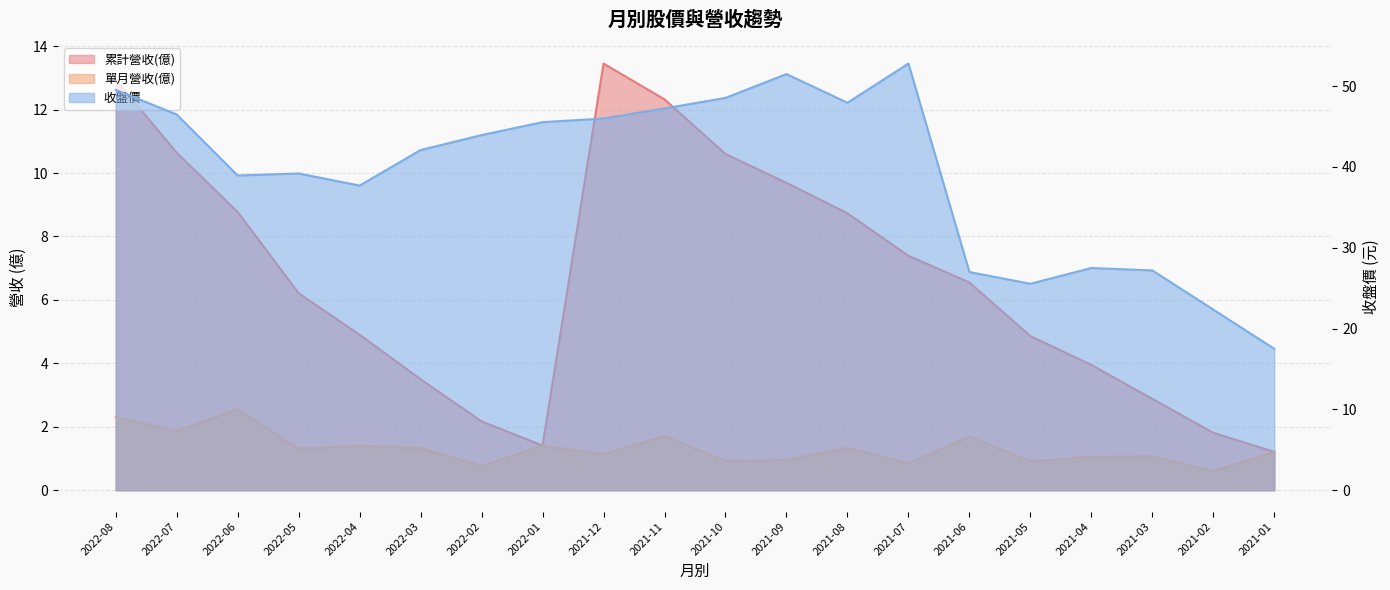

Reading right to left, list all the values displayed in this chart.

累計營收(億): 2021-01=1.2	2021-02=1.8	2021-03=2.9	2021-04=4.0	2021-05=4.9	2021-06=6.5	2021-07=7.4	2021-08=8.7	2021-09=9.7	2021-10=10.6	2021-11=12.3	2021-12=13.4	2022-01=1.4	2022-02=2.2	2022-03=3.5	2022-04=4.9	2022-05=6.2	2022-06=8.8	2022-07=10.6	2022-08=12.9
單月營收(億): 2021-01=1.2	2021-02=0.6	2021-03=1.1	2021-04=1.1	2021-05=0.9	2021-06=1.7	2021-07=0.8	2021-08=1.3	2021-09=1.0	2021-10=0.9	2021-11=1.7	2021-12=1.1	2022-01=1.4	2022-02=0.8	2022-03=1.3	2022-04=1.4	2022-05=1.3	2022-06=2.6	2022-07=1.9	2022-08=2.3
收盤價: 2021-01=17.5	2021-02=22.4	2021-03=27.2	2021-04=27.5	2021-05=25.6	2021-06=27.0	2021-07=52.8	2021-08=48.0	2021-09=51.5	2021-10=48.5	2021-11=47.2	2021-12=46.0	2022-01=45.5	2022-02=44.0	2022-03=42.1	2022-04=37.7	2022-05=39.2	2022-06=39.0	2022-07=46.5	2022-08=49.5